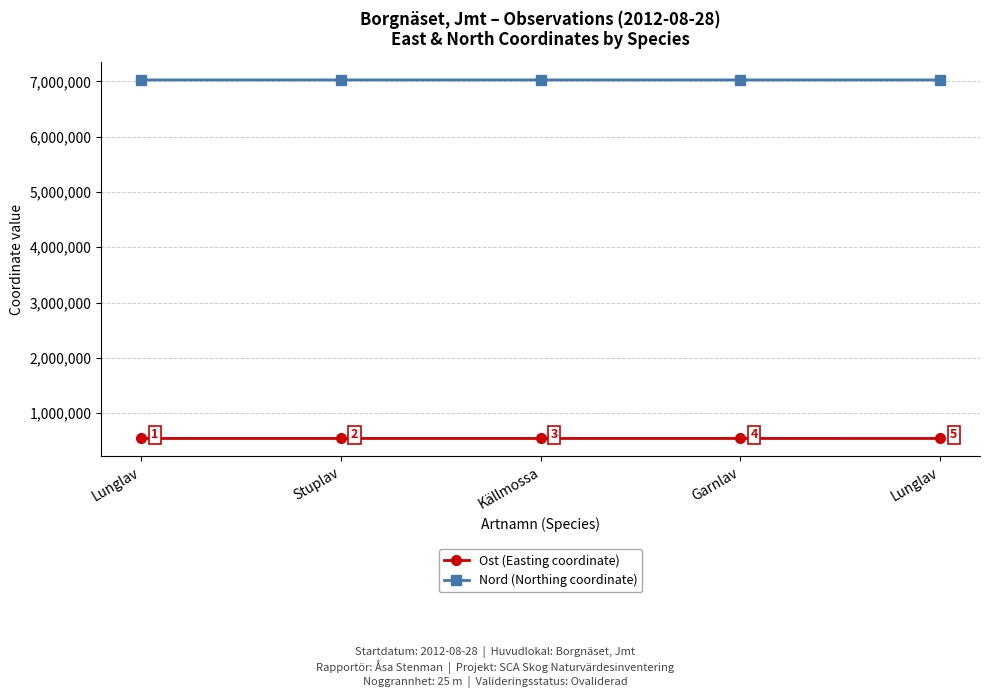

What is the average value of the Ost (Easting coordinate) series?

542465.9